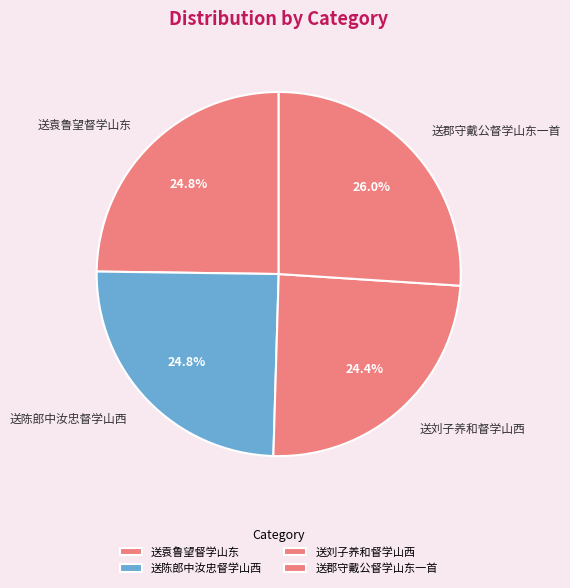

How many slices are in this pie chart?

4